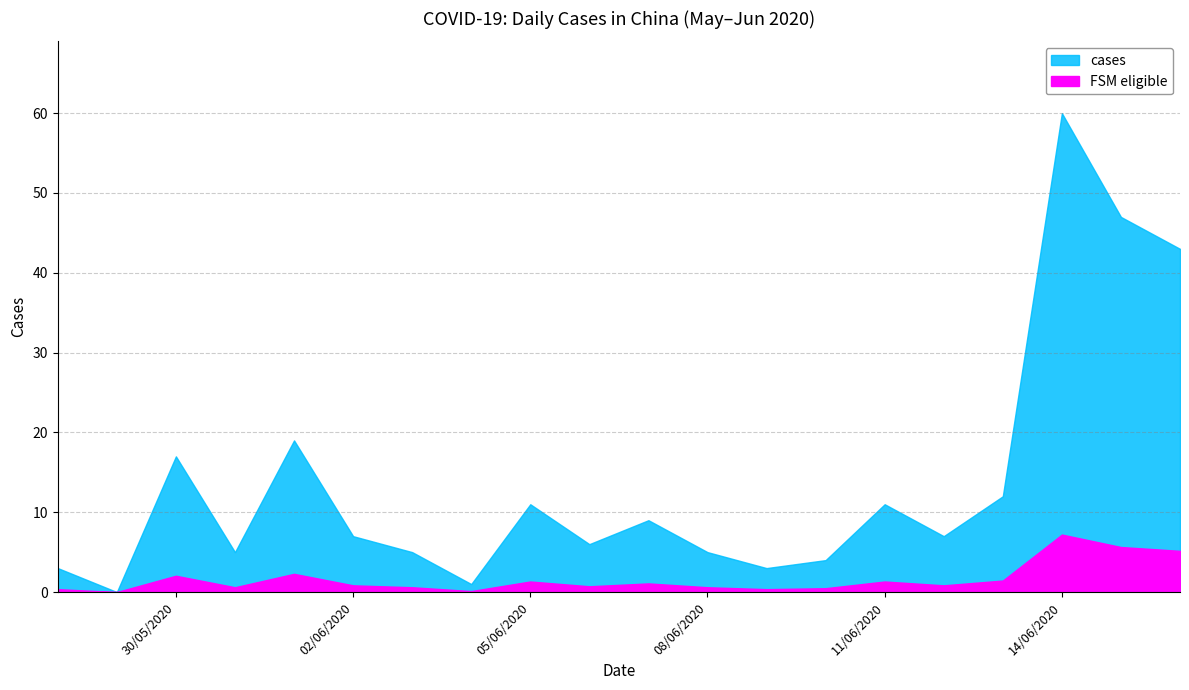

List the labels in order of value, largest first.

2020-06-14, 2020-06-15, 2020-06-16, 2020-06-01, 2020-05-30, 2020-06-13, 2020-06-11, 2020-06-05, 2020-06-07, 2020-06-12, 2020-06-02, 2020-06-06, 2020-06-08, 2020-06-03, 2020-05-31, 2020-06-10, 2020-06-09, 2020-05-28, 2020-06-04, 2020-05-29